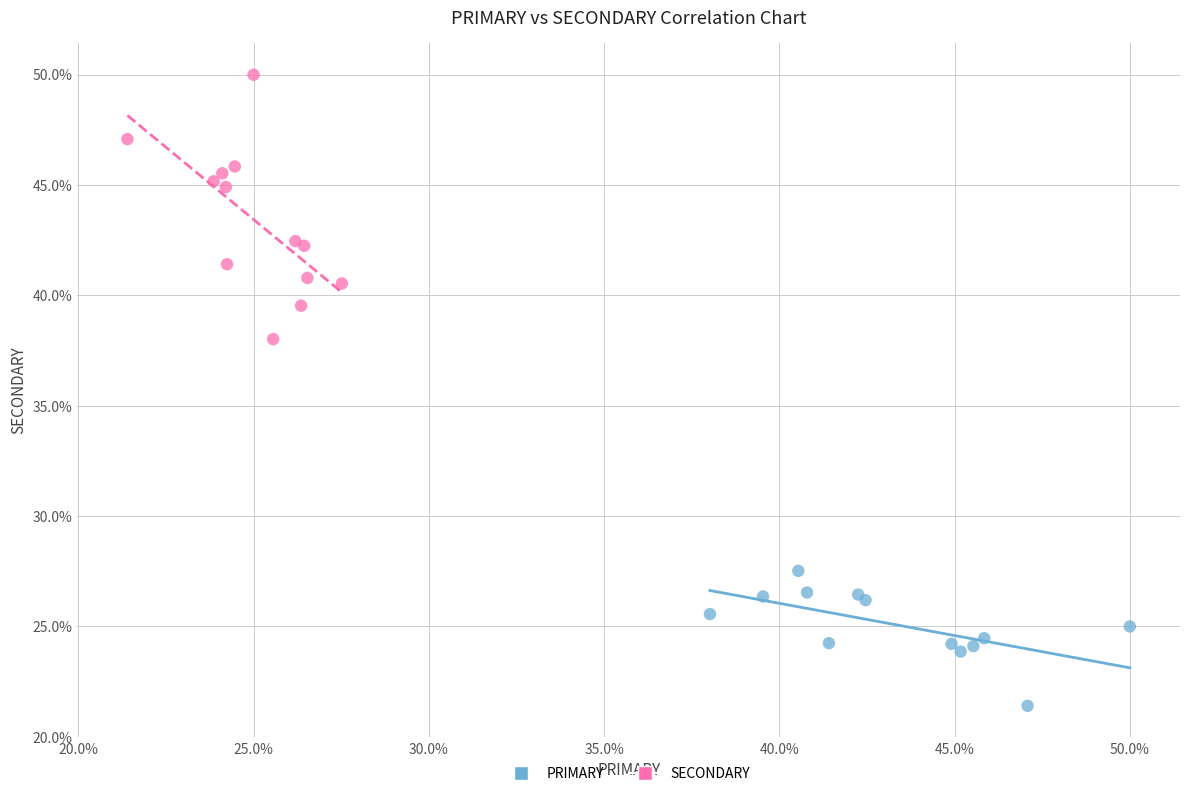

Which series has the largest Y range (max minus min)?

SECONDARY